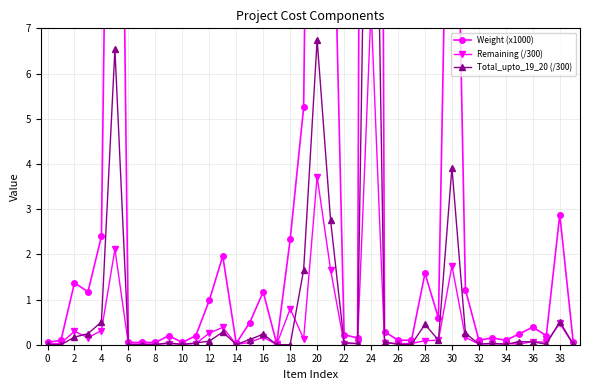

The value of Weight (x1000) at 26 is 0.1. True or false?

True